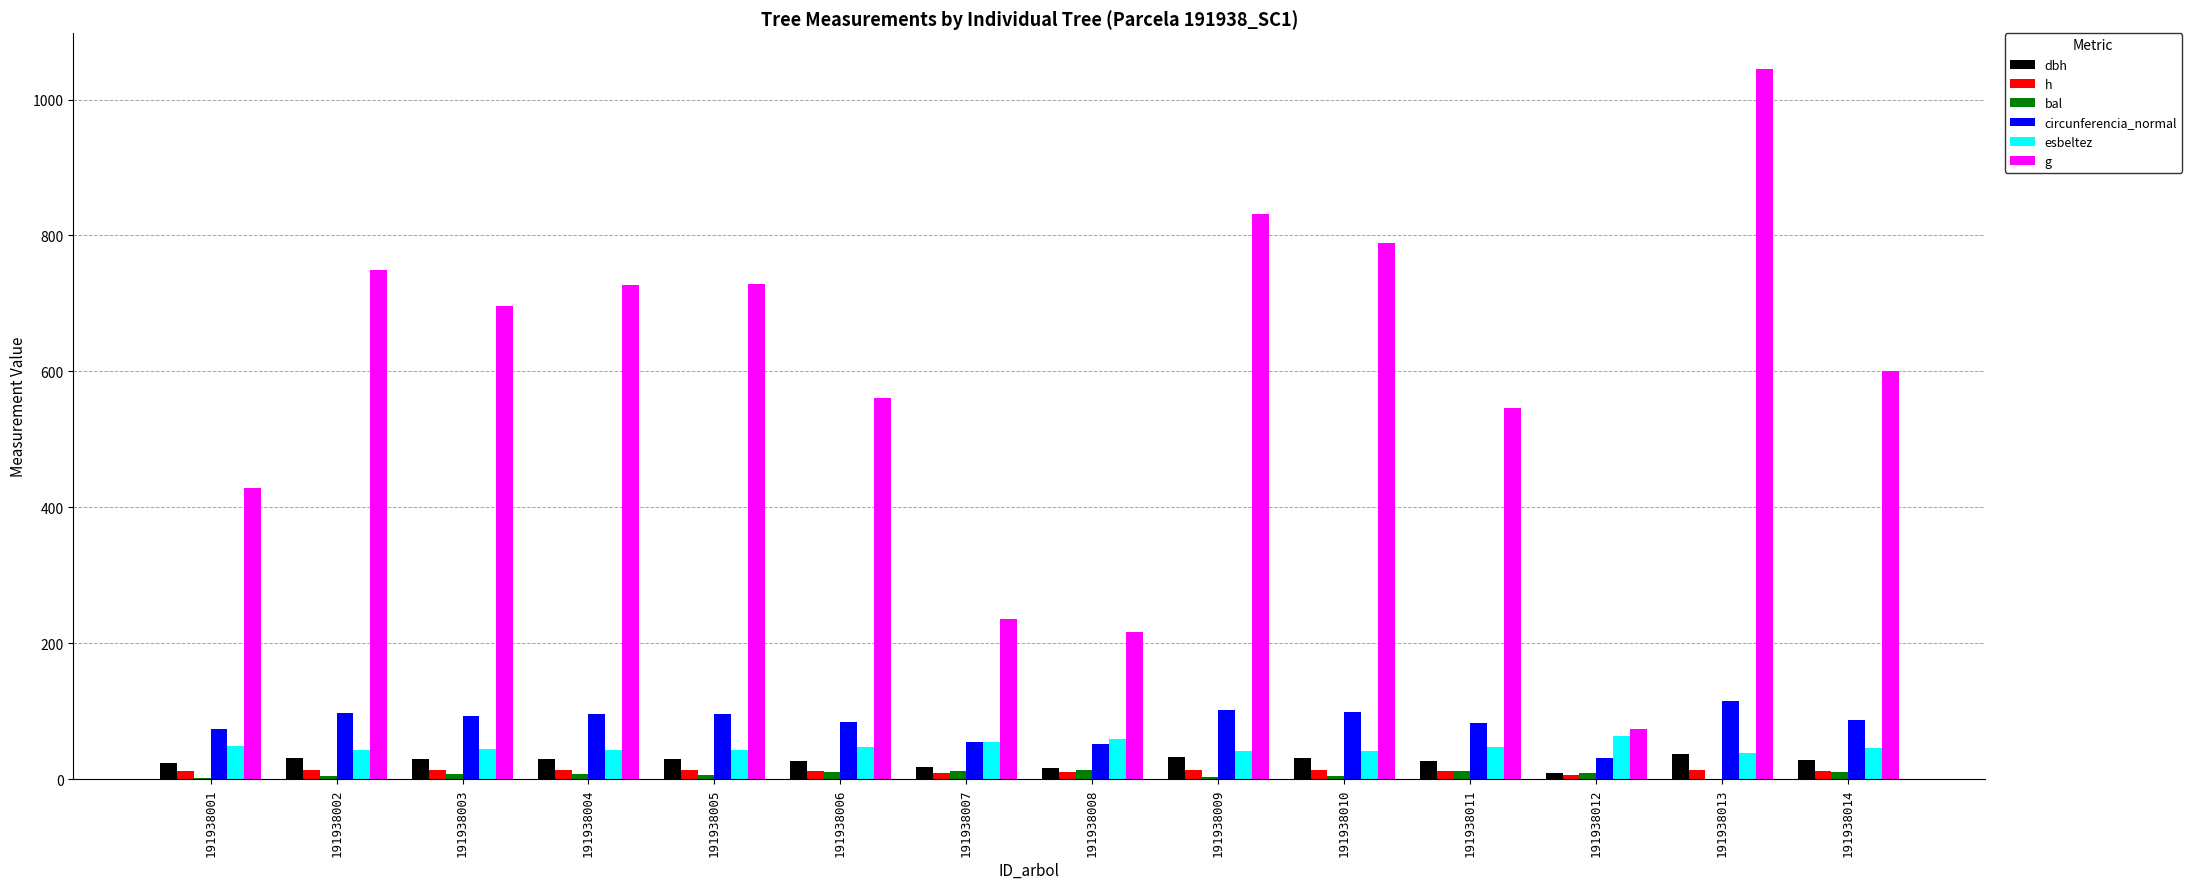

What is the sum of all dbh values?

370.0